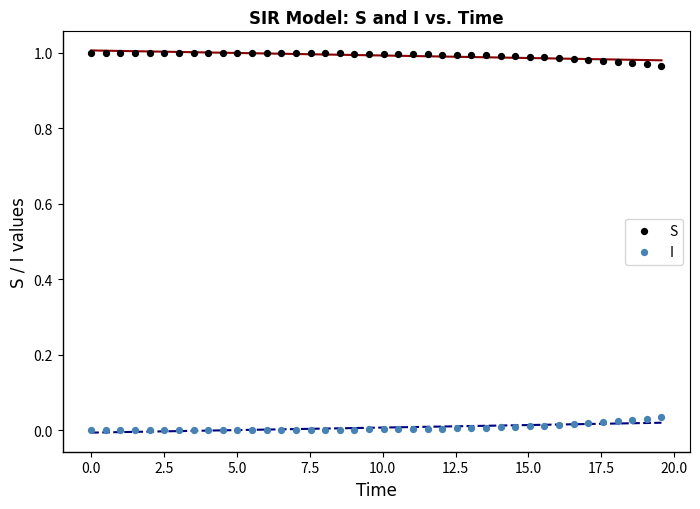

Which series contains the highest Y value?

S